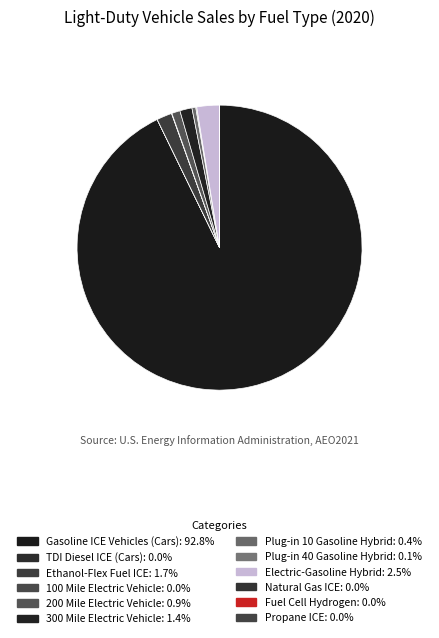

Count the number of slices in the pie.

12